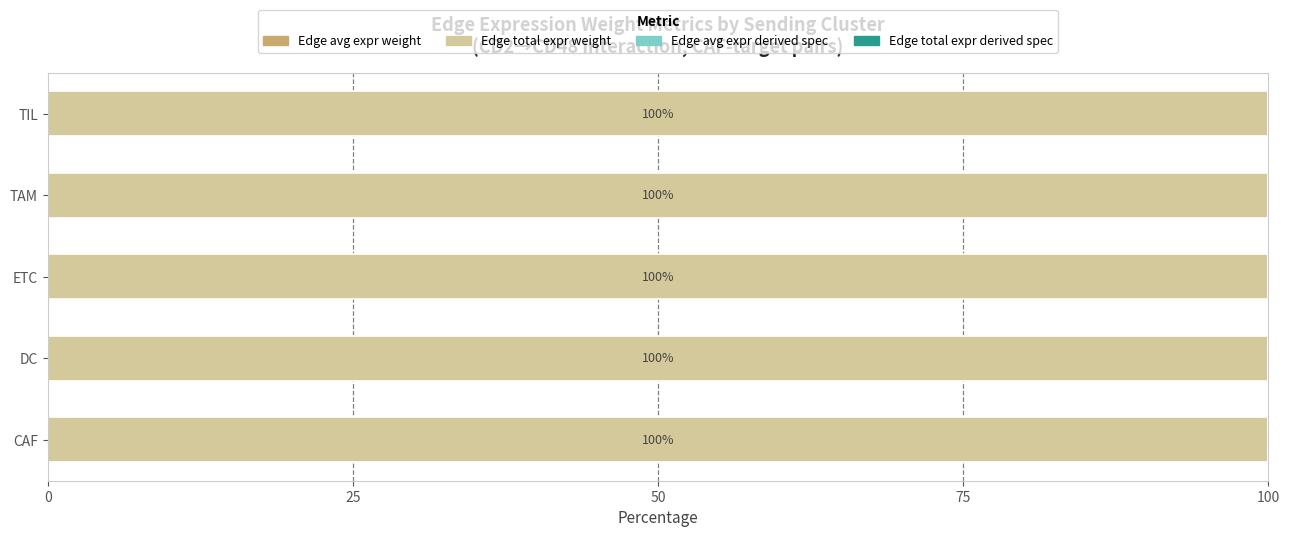

How many categories are shown in the chart?

5